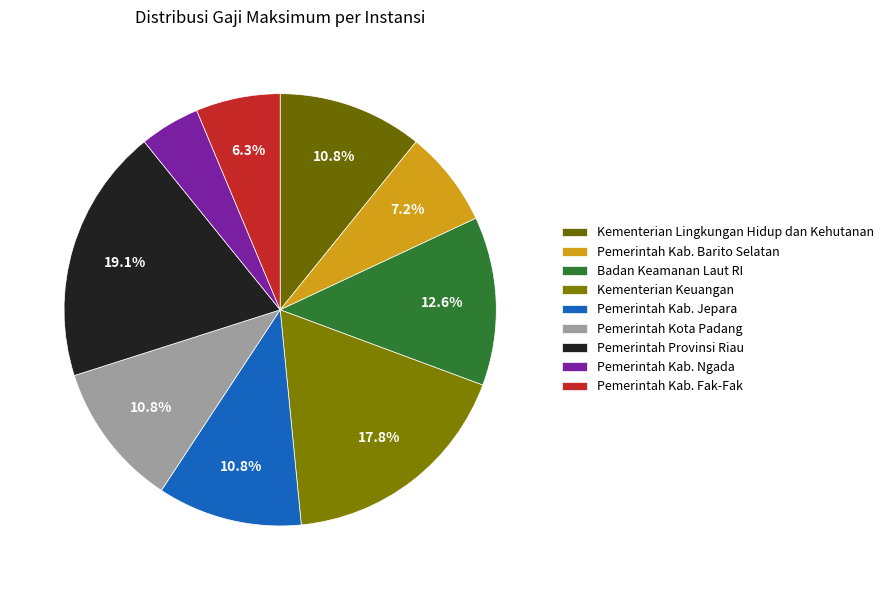

To the nearest percent, what is the average slice percentage?

11%